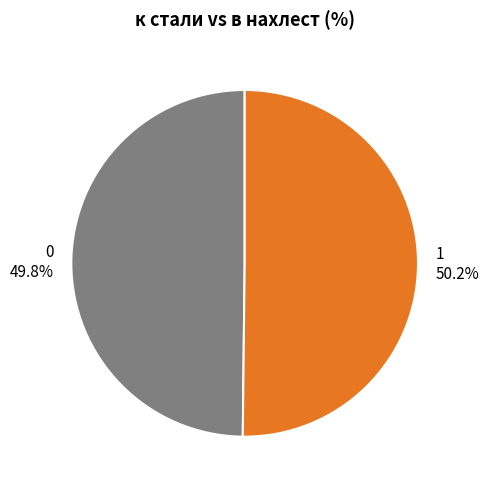

Is there any slice that represents more than half of the pie?

Yes